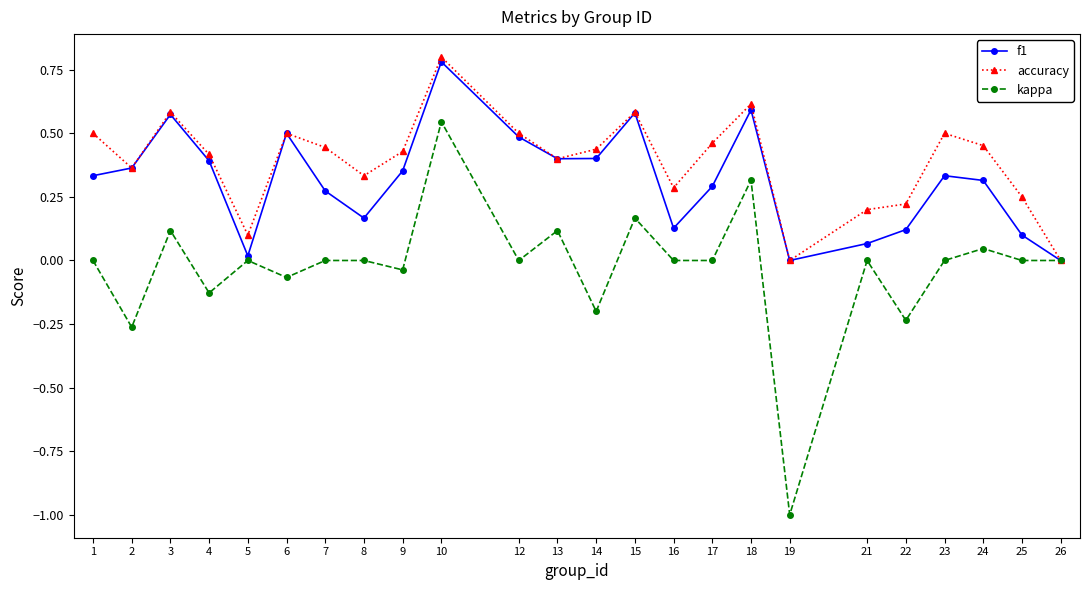

At which category is the sum across all series the highest?

10